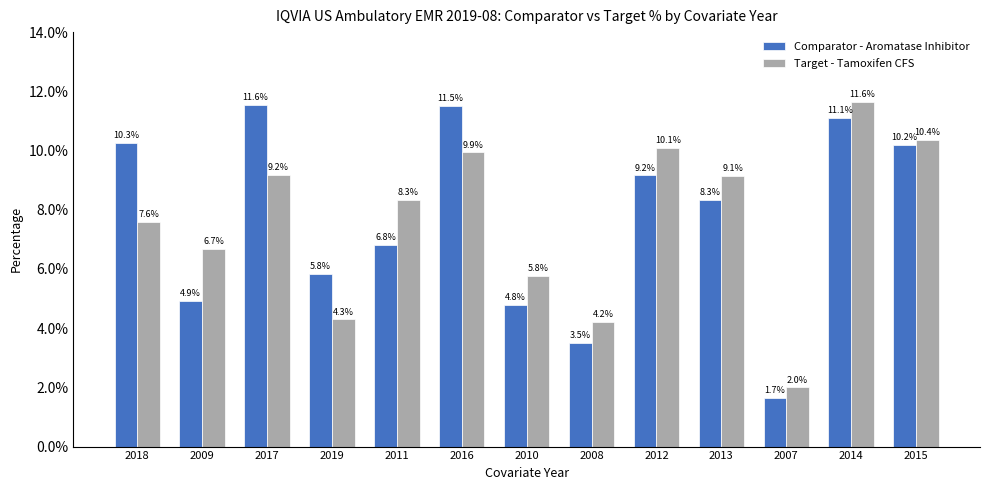

The Comparator - Aromatase Inhibitor series shows 11.1 at 2014. True or false?

True